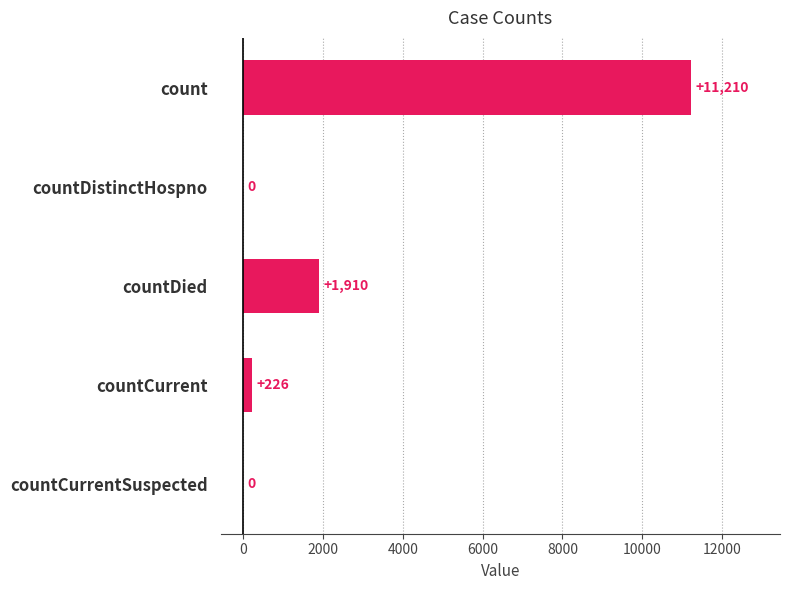

The chart shows a value of 1910 at countDied. True or false?

True